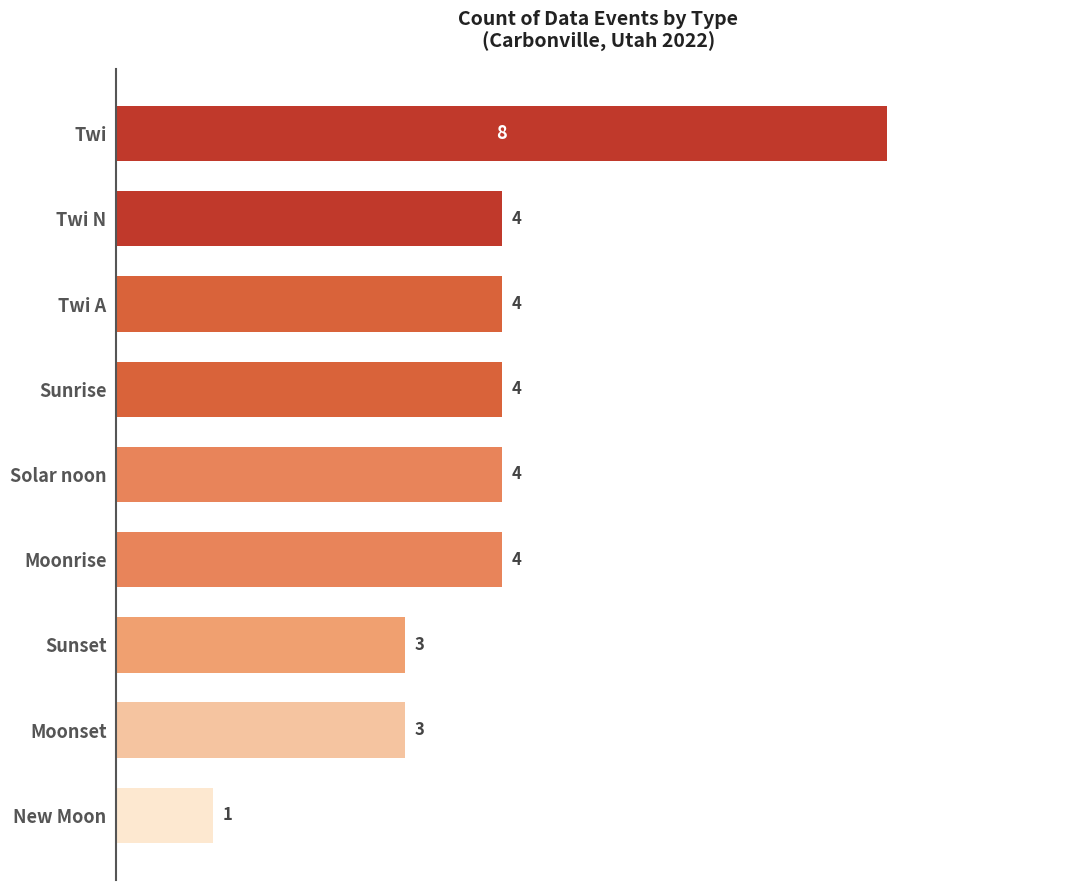

Approximately how many times larger is the value at Twi compared to Sunset?

2.7